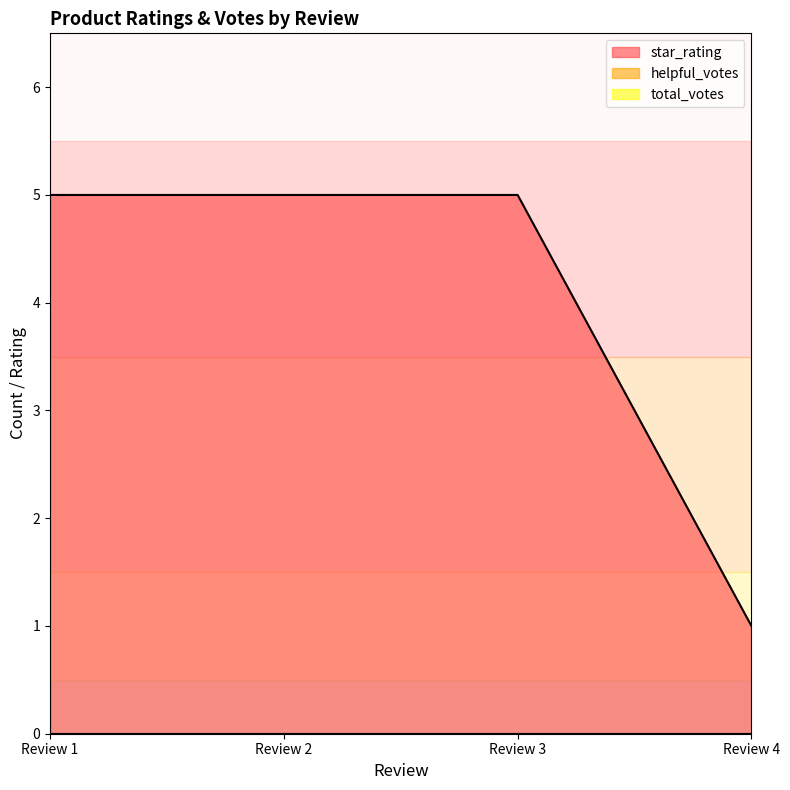

How many lines are shown in the chart?

3